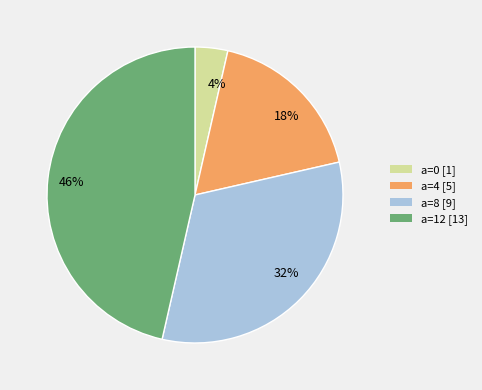

Which category has the smallest portion of the pie?

4%